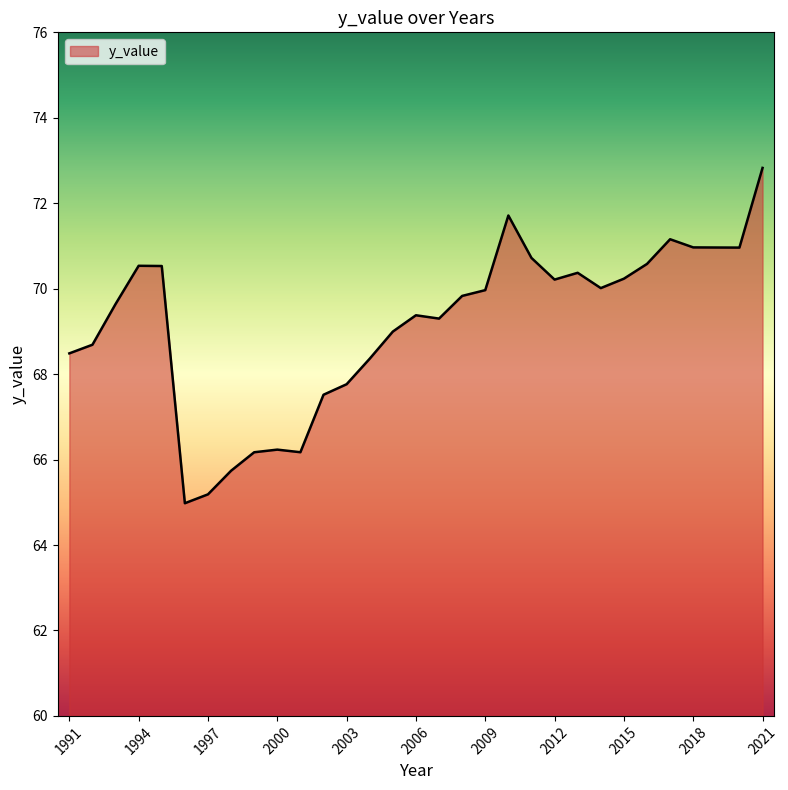

True or false: there are more than 0 points higher than both neighbors.

True